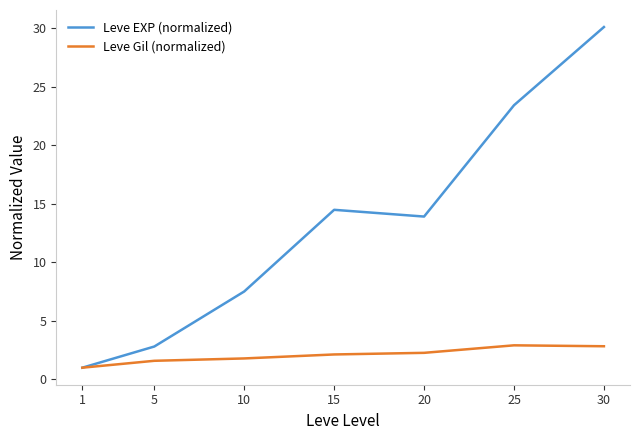

What is the difference between the maximum and second lowest values in the Leve Gil (normalized) series?

1.3